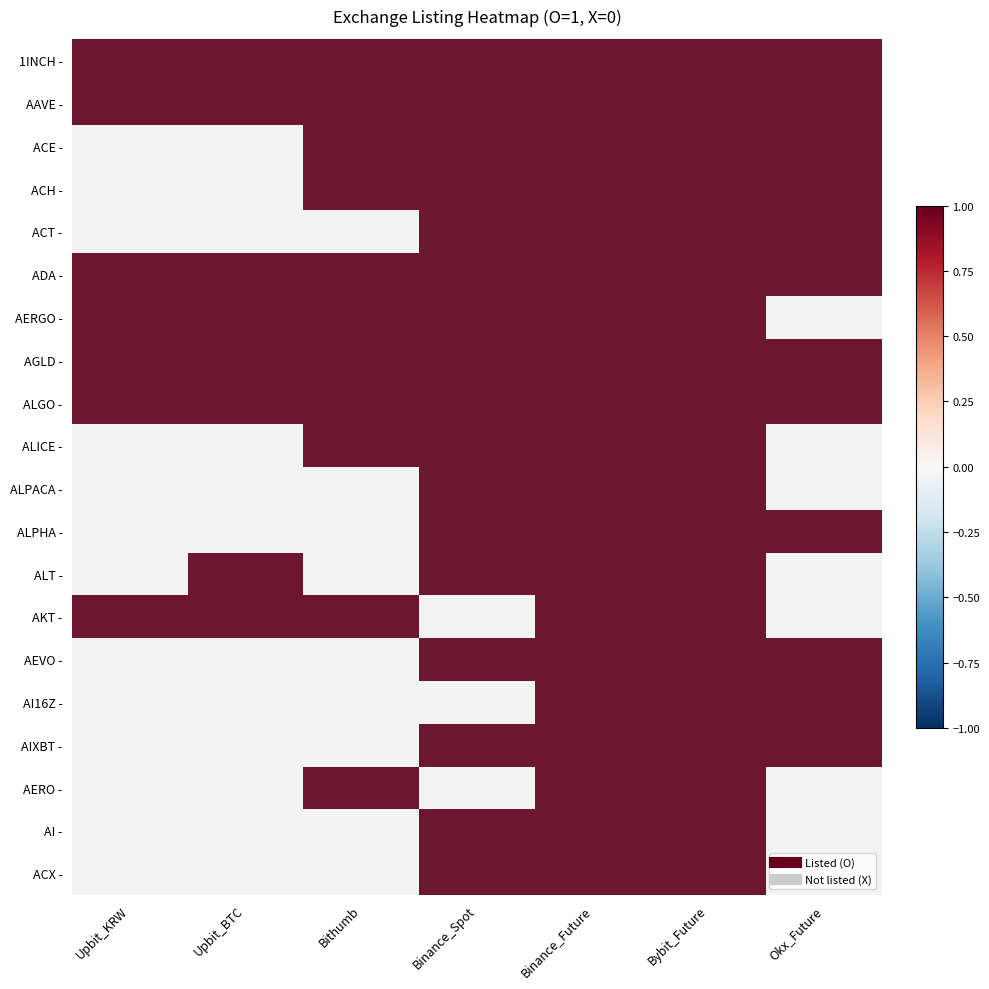

The 1INCH - series shows 1 at Bybit_Future. True or false?

False